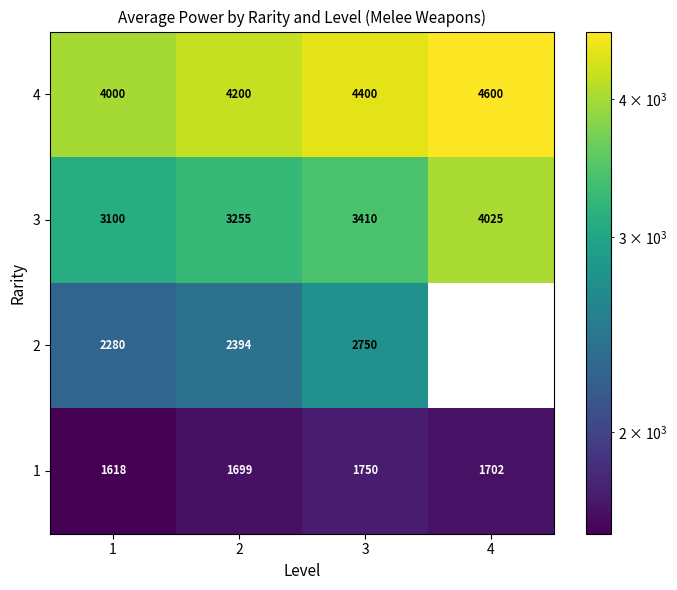

Between 3 and 1, which is larger?

3